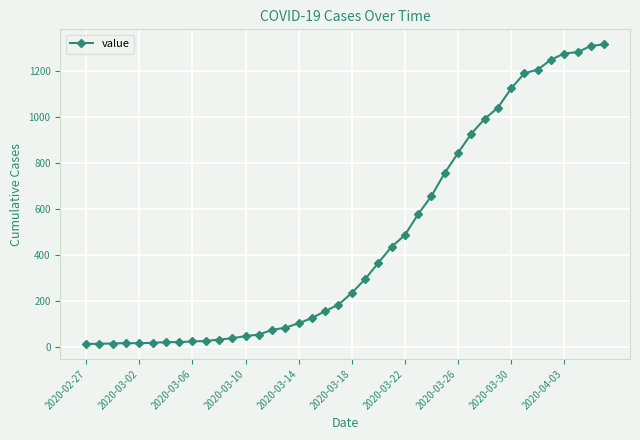

What is the maximum value shown in the chart?

1317